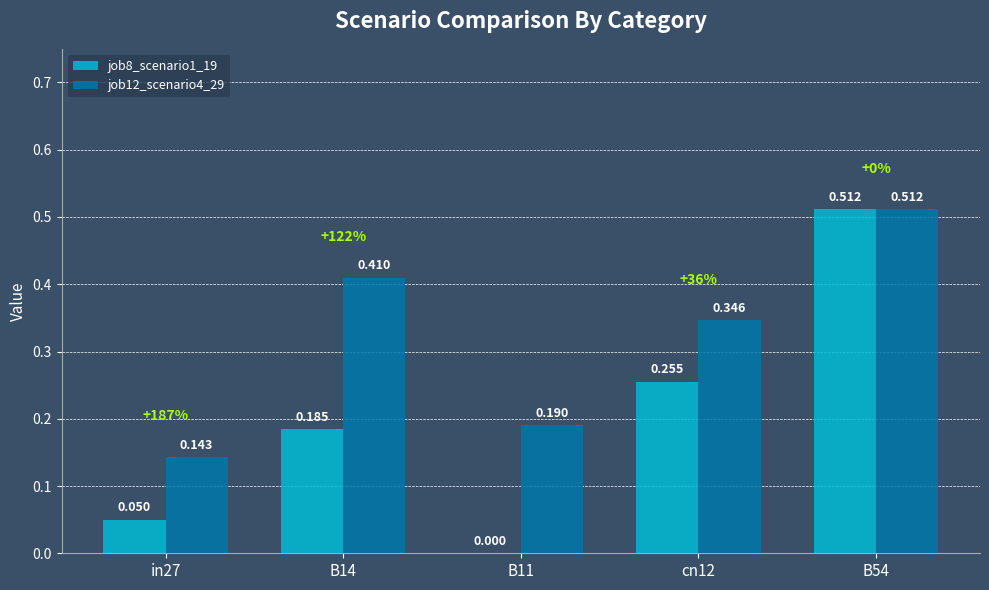

Is the value of job8_scenario1_19 at B54 greater than the value of job12_scenario4_29 at in27?

Yes